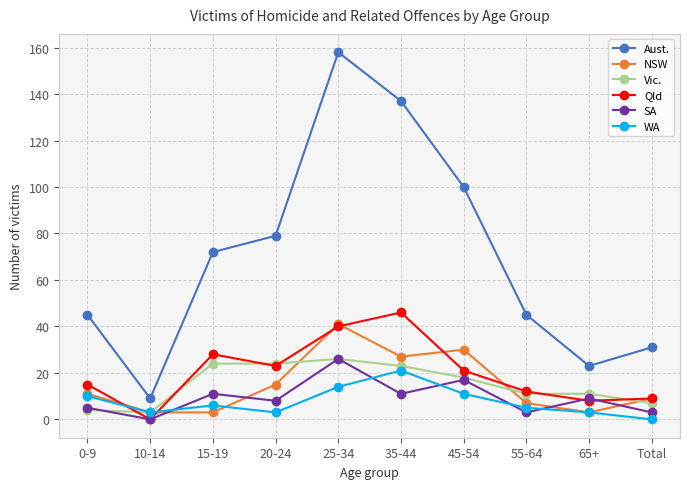

What is the sum of all Qld values?

202